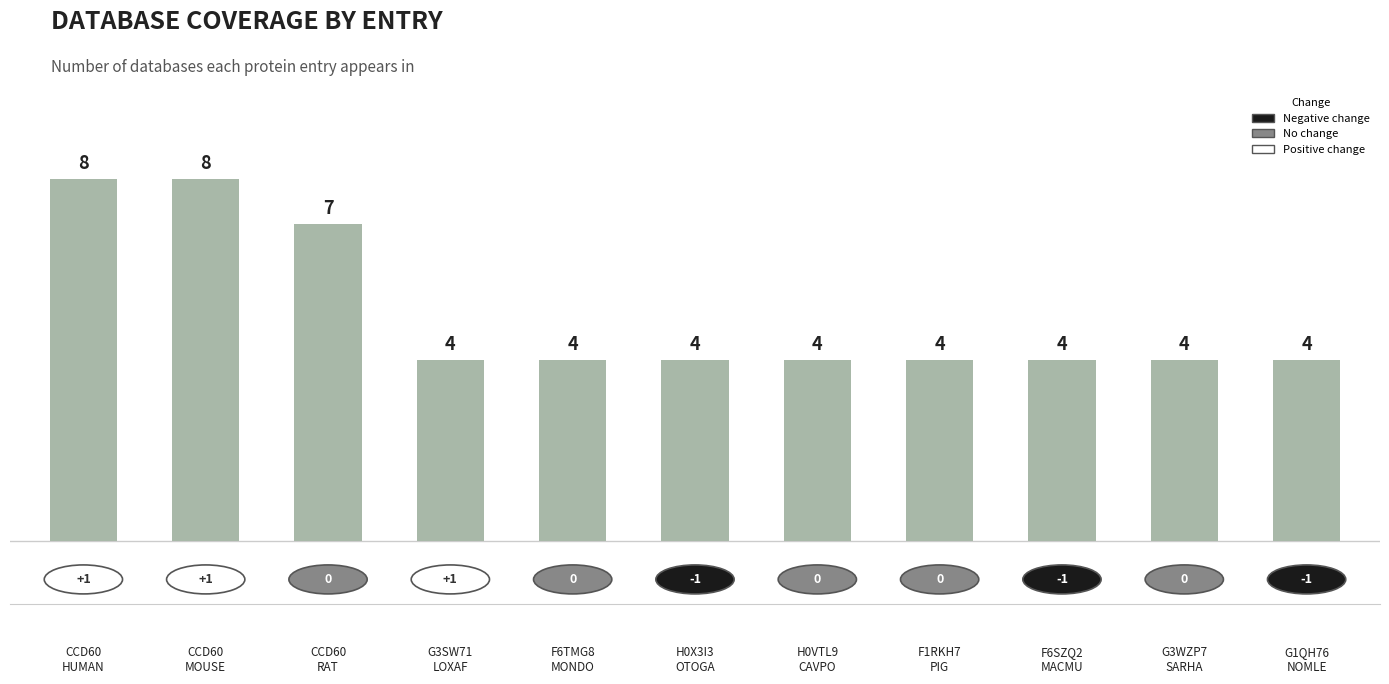

The value at F1RKH7
PIG is 7. True or false?

False